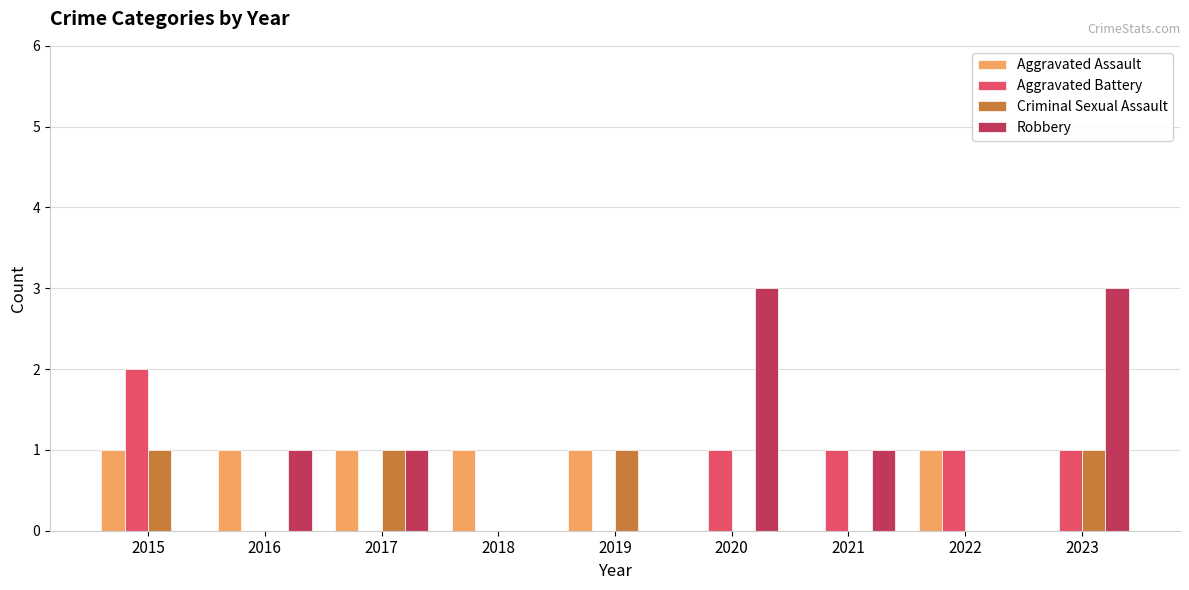

What is the sum of all Aggravated Assault values?

6